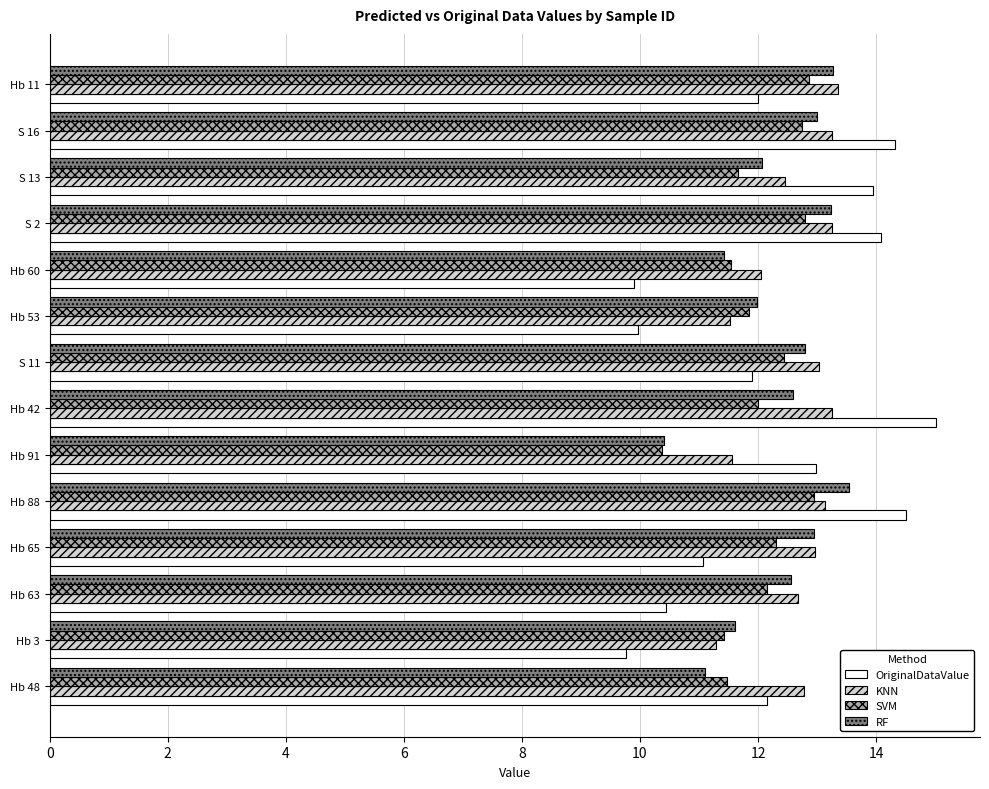

What value does the SVM series have at Hb 48?

11.5